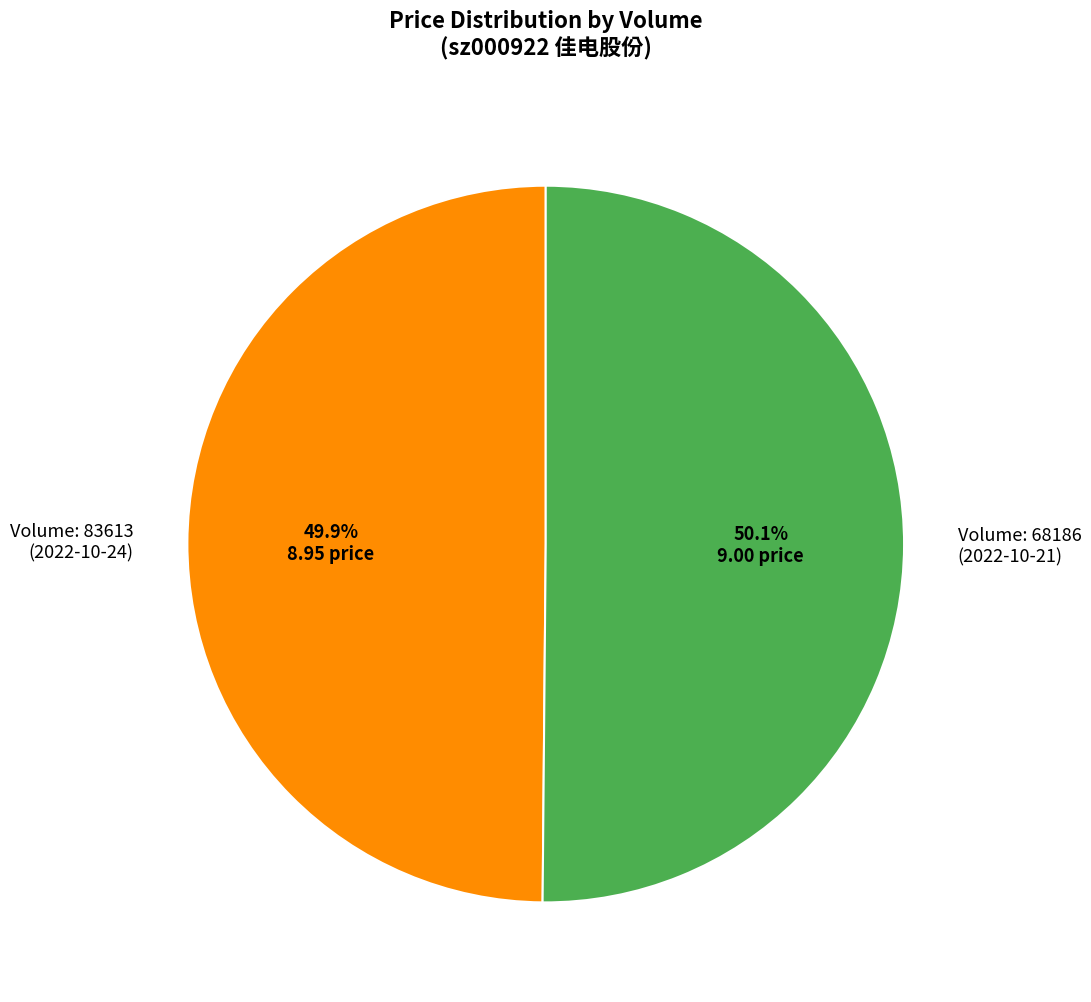

What percentage is NOT represented by Volume: 83613 (2022-10-24)?

50.1%